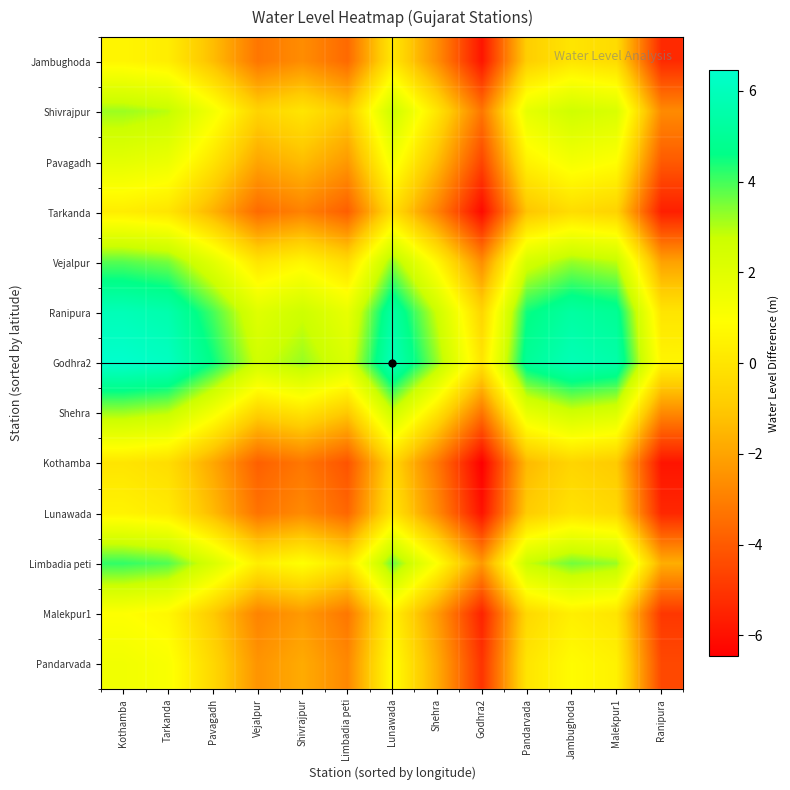

Reading left to right, what are all the values shown in this chart?

Jambughoda: Kothamba=0.6	Tarkanda=0.3	Pavagadh=-1.3	Vejalpur=-3.3	Shivrajpur=-2.6	Limbadia peti=-3.6	Lunawada=0.1	Shehra=-2.6	Godhra2=-5.9	Pandarvada=-0.8	Jambughoda=0.0	Malekpur1=-0.4	Ranipura=-5.3
Shivrajpur: Kothamba=3.2	Tarkanda=2.9	Pavagadh=1.3	Vejalpur=-0.6	Shivrajpur=0.0	Limbadia peti=-1.0	Lunawada=2.7	Shehra=0.0	Godhra2=-3.2	Pandarvada=1.8	Jambughoda=2.6	Malekpur1=2.3	Ranipura=-2.7
Pavagadh: Kothamba=1.9	Tarkanda=1.6	Pavagadh=0.0	Vejalpur=-2.0	Shivrajpur=-1.3	Limbadia peti=-2.3	Lunawada=1.4	Shehra=-1.3	Godhra2=-4.6	Pandarvada=0.5	Jambughoda=1.3	Malekpur1=0.9	Ranipura=-4.0
Tarkanda: Kothamba=0.3	Tarkanda=0.0	Pavagadh=-1.6	Vejalpur=-3.6	Shivrajpur=-2.9	Limbadia peti=-3.9	Lunawada=-0.2	Shehra=-2.9	Godhra2=-6.2	Pandarvada=-1.1	Jambughoda=-0.3	Malekpur1=-0.7	Ranipura=-5.6
Vejalpur: Kothamba=3.8	Tarkanda=3.6	Pavagadh=2.0	Vejalpur=0.0	Shivrajpur=0.6	Limbadia peti=-0.3	Lunawada=3.3	Shehra=0.7	Godhra2=-2.6	Pandarvada=2.4	Jambughoda=3.3	Malekpur1=2.9	Ranipura=-2.0
Ranipura: Kothamba=5.9	Tarkanda=5.6	Pavagadh=4.0	Vejalpur=2.0	Shivrajpur=2.7	Limbadia peti=1.7	Lunawada=5.4	Shehra=2.7	Godhra2=-0.6	Pandarvada=4.5	Jambughoda=5.3	Malekpur1=4.9	Ranipura=0.0
Godhra2: Kothamba=6.5	Tarkanda=6.2	Pavagadh=4.6	Vejalpur=2.6	Shivrajpur=3.2	Limbadia peti=2.3	Lunawada=6.0	Shehra=3.3	Godhra2=0.0	Pandarvada=5.0	Jambughoda=5.9	Malekpur1=5.5	Ranipura=0.6
Shehra: Kothamba=3.2	Tarkanda=2.9	Pavagadh=1.3	Vejalpur=-0.7	Shivrajpur=-0.0	Limbadia peti=-1.0	Lunawada=2.7	Shehra=0.0	Godhra2=-3.3	Pandarvada=1.8	Jambughoda=2.6	Malekpur1=2.2	Ranipura=-2.7
Kothamba: Kothamba=0.0	Tarkanda=-0.3	Pavagadh=-1.9	Vejalpur=-3.8	Shivrajpur=-3.2	Limbadia peti=-4.2	Lunawada=-0.5	Shehra=-3.2	Godhra2=-6.5	Pandarvada=-1.4	Jambughoda=-0.6	Malekpur1=-1.0	Ranipura=-5.9
Lunawada: Kothamba=0.5	Tarkanda=0.2	Pavagadh=-1.4	Vejalpur=-3.3	Shivrajpur=-2.7	Limbadia peti=-3.7	Lunawada=0.0	Shehra=-2.7	Godhra2=-6.0	Pandarvada=-0.9	Jambughoda=-0.1	Malekpur1=-0.4	Ranipura=-5.4
Limbadia peti: Kothamba=4.2	Tarkanda=3.9	Pavagadh=2.3	Vejalpur=0.3	Shivrajpur=1.0	Limbadia peti=0.0	Lunawada=3.7	Shehra=1.0	Godhra2=-2.3	Pandarvada=2.8	Jambughoda=3.6	Malekpur1=3.2	Ranipura=-1.7
Malekpur1: Kothamba=1.0	Tarkanda=0.7	Pavagadh=-0.9	Vejalpur=-2.9	Shivrajpur=-2.3	Limbadia peti=-3.2	Lunawada=0.4	Shehra=-2.2	Godhra2=-5.5	Pandarvada=-0.5	Jambughoda=0.4	Malekpur1=0.0	Ranipura=-4.9
Pandarvada: Kothamba=1.4	Tarkanda=1.1	Pavagadh=-0.5	Vejalpur=-2.4	Shivrajpur=-1.8	Limbadia peti=-2.8	Lunawada=0.9	Shehra=-1.8	Godhra2=-5.0	Pandarvada=0.0	Jambughoda=0.8	Malekpur1=0.5	Ranipura=-4.5